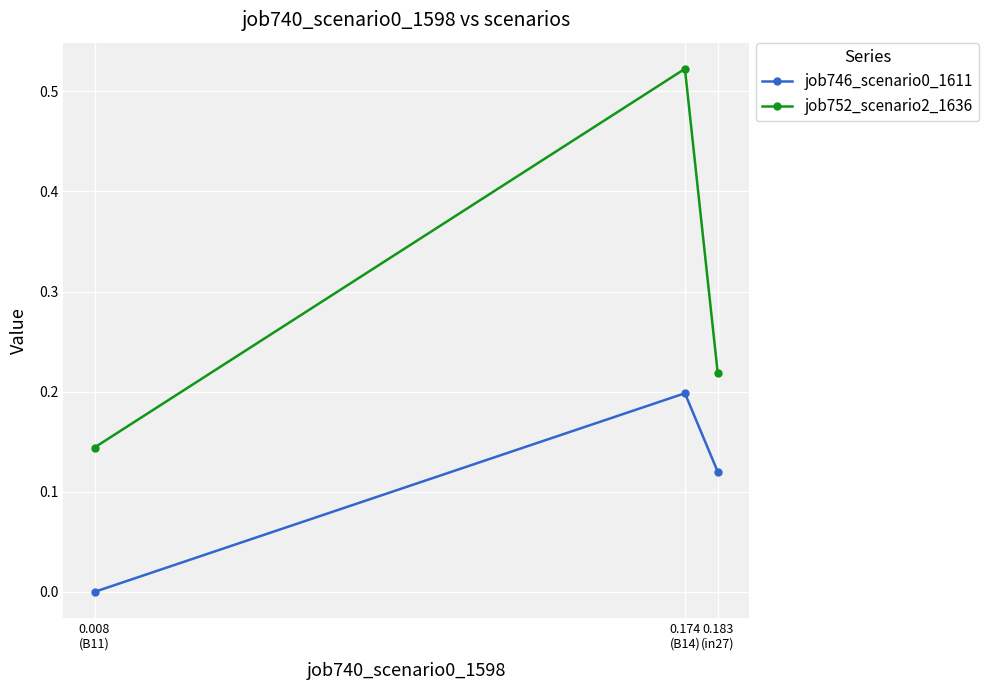

The value of job746_scenario0_1611 at 0.008
(B11) is 0.0. True or false?

True